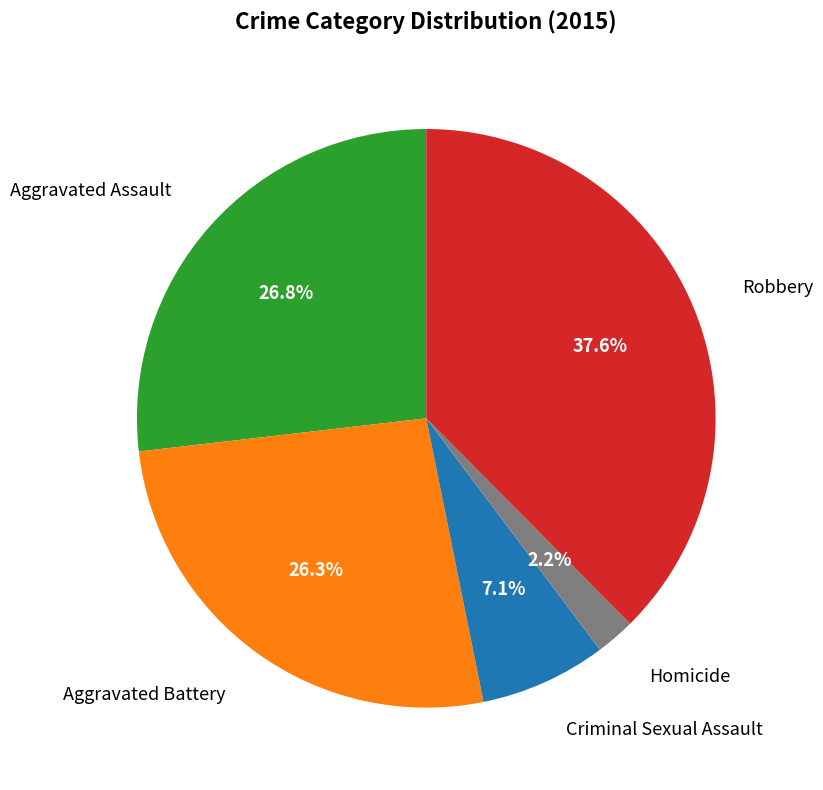

Do Aggravated Battery and Homicide together represent more than half of the pie?

No